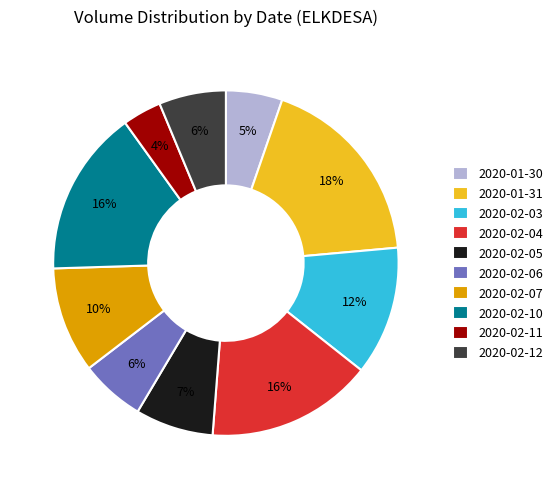

What is the smallest slice in the pie chart?

2020-02-11